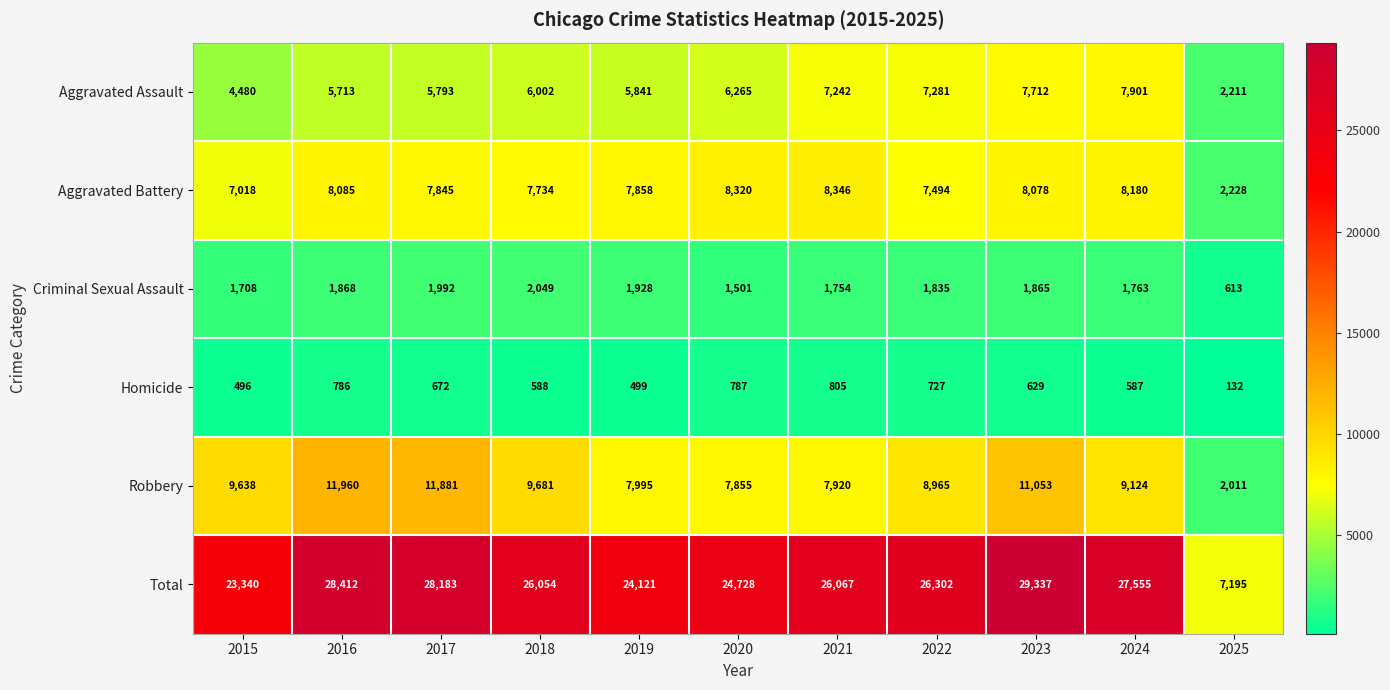

What is the total value across all series at 2022?

52604